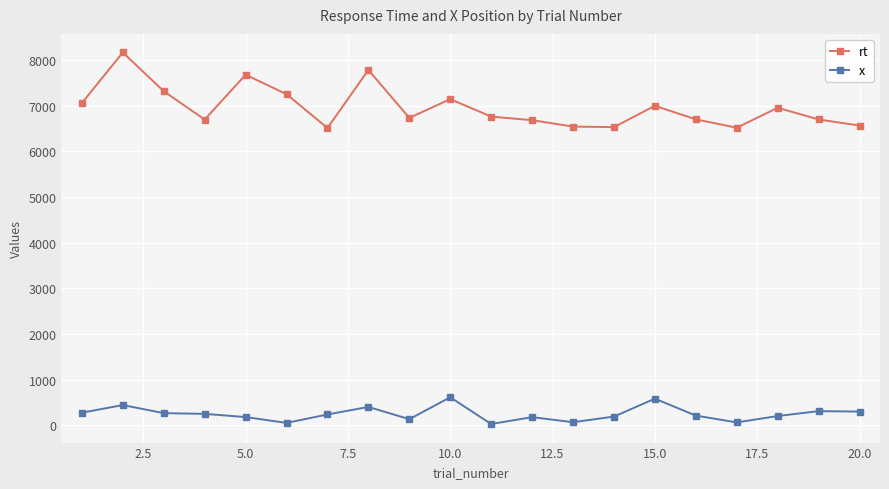

True or false: x and rt intersect in this chart.

False